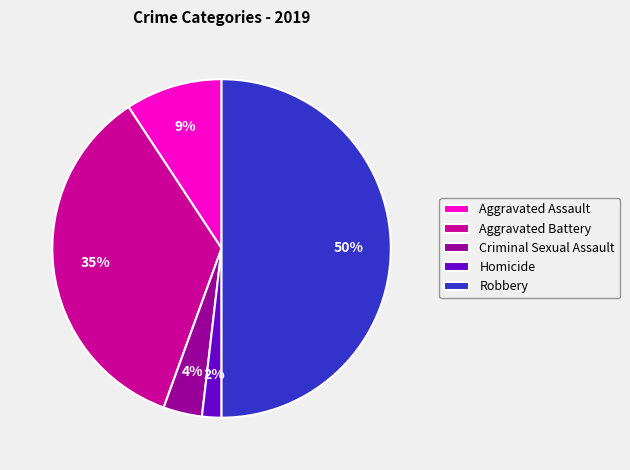

Count the number of slices in the pie.

5